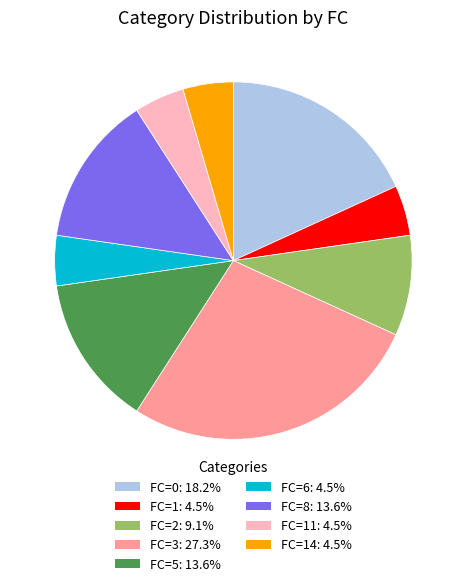

Do FC=8: 13.6% and FC=2: 9.1% together represent more than half of the pie?

No